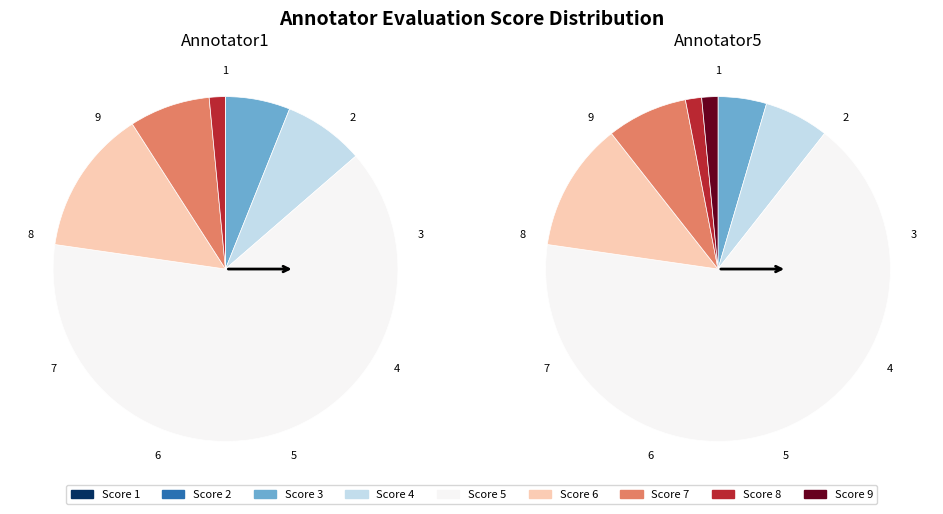

To the nearest percent, what is the combined percentage of 6 and 3?

20%